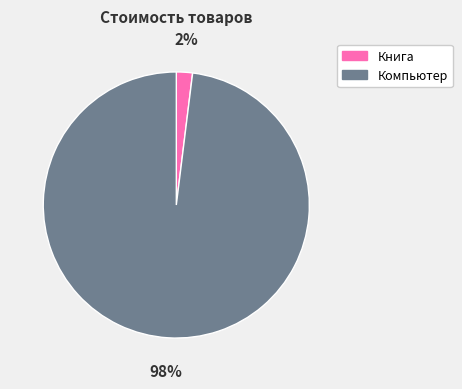

Rank the categories by value from lowest to highest.

Книга, Компьютер